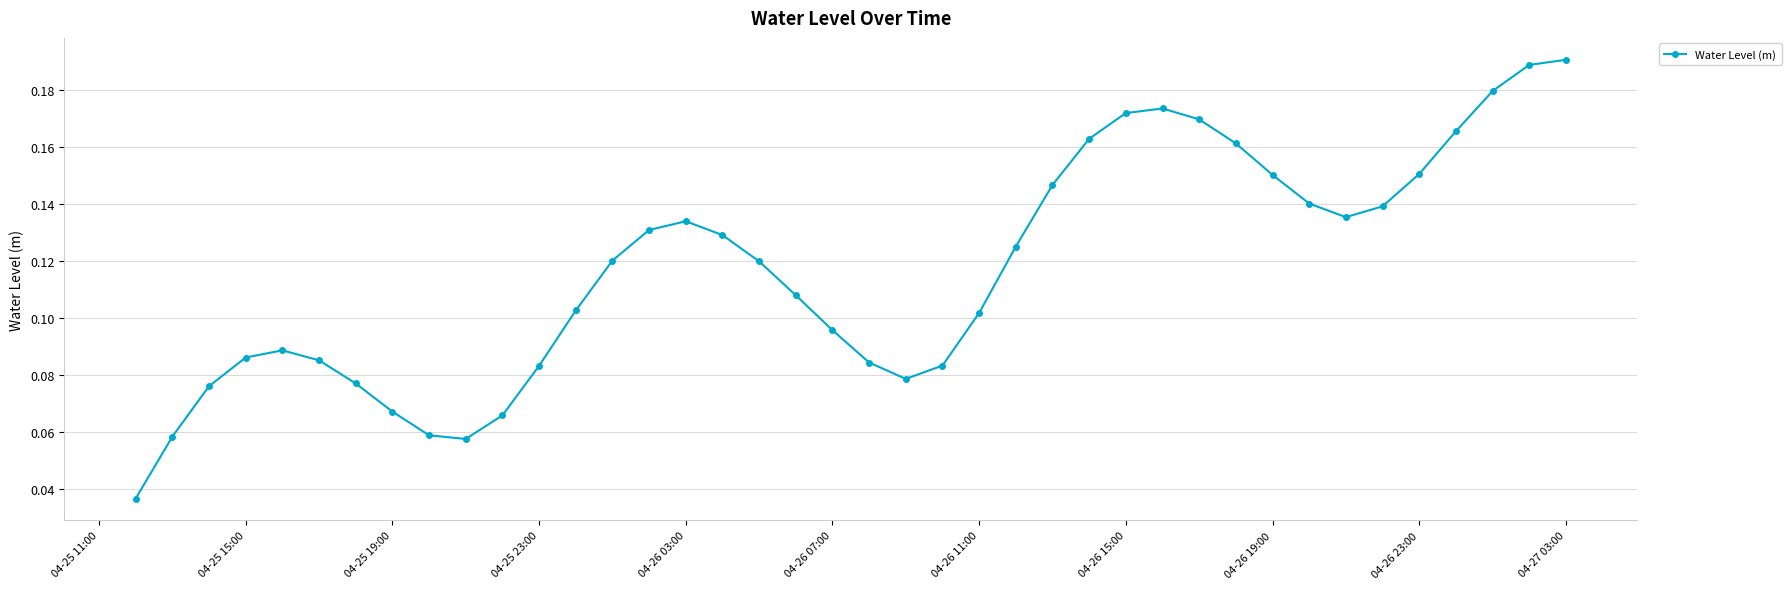

Count the values in the range 0 to 1.

40